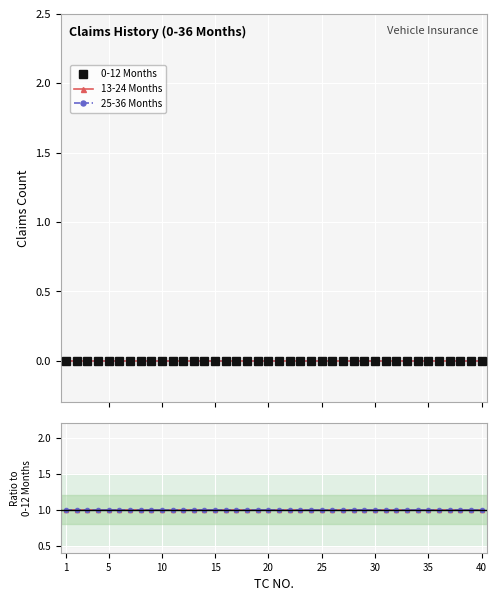

What is the highest value of the 25-36 Months series?

1